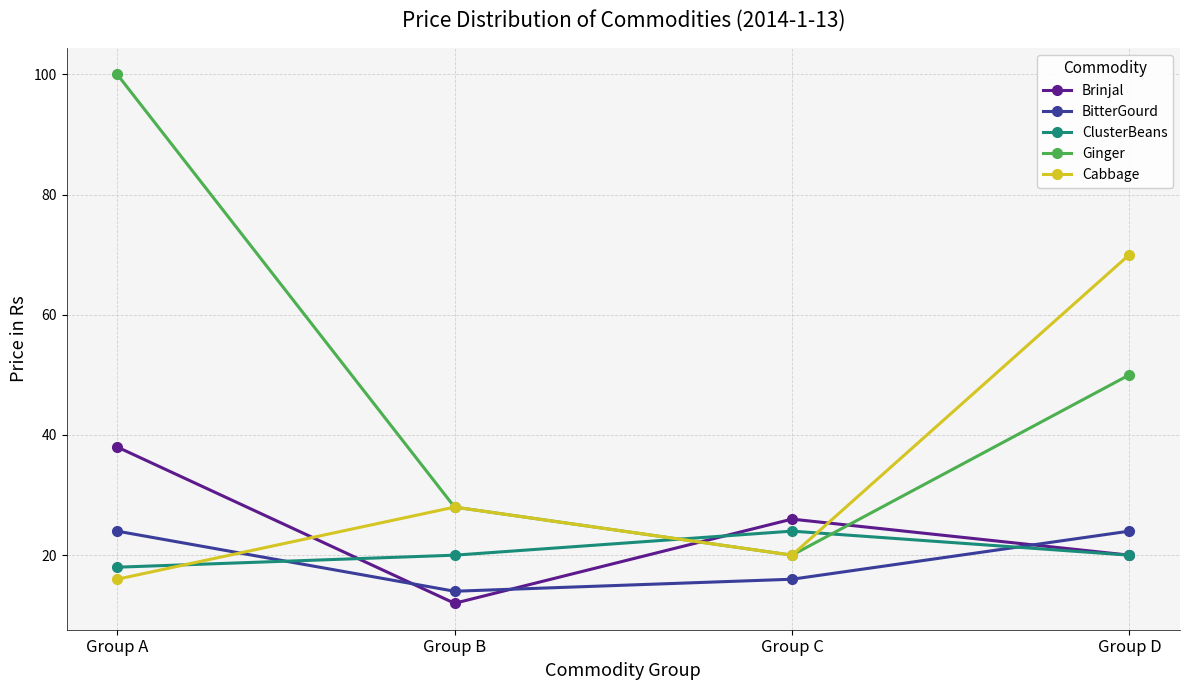

What is the difference between the maximum and minimum values in the Cabbage series?

54